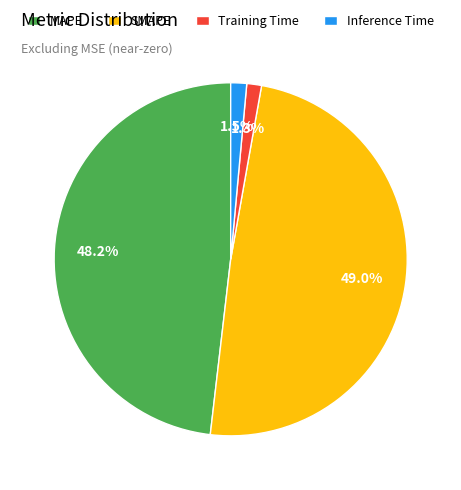

How much of the chart is everything except SMAPE?

51.0%